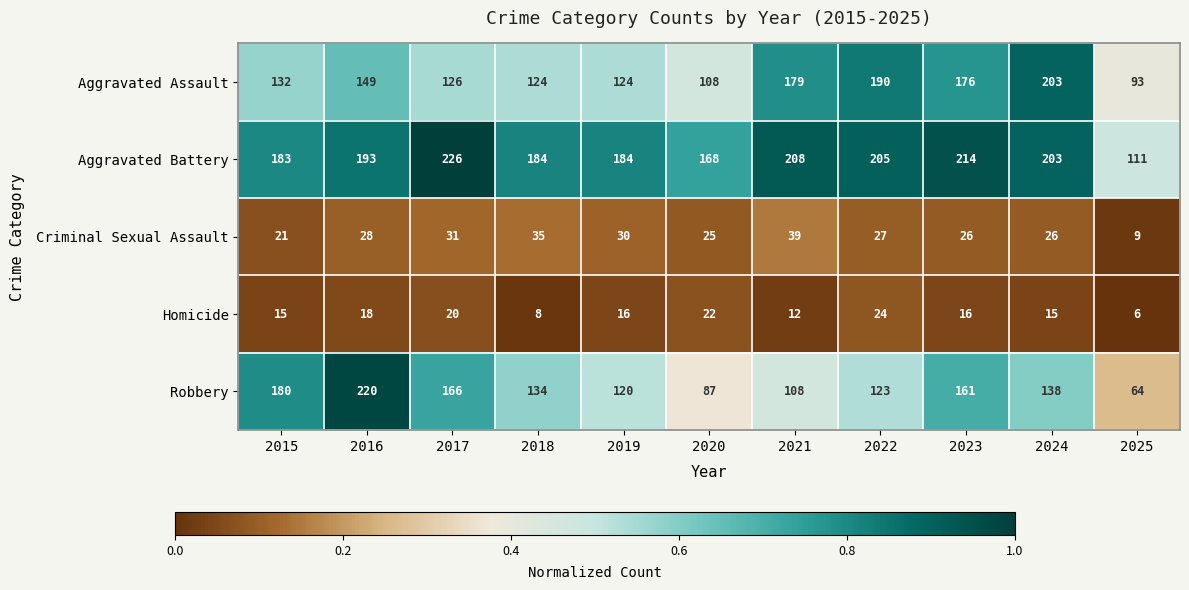

Where is Criminal Sexual Assault nearest to the value 24?

2020